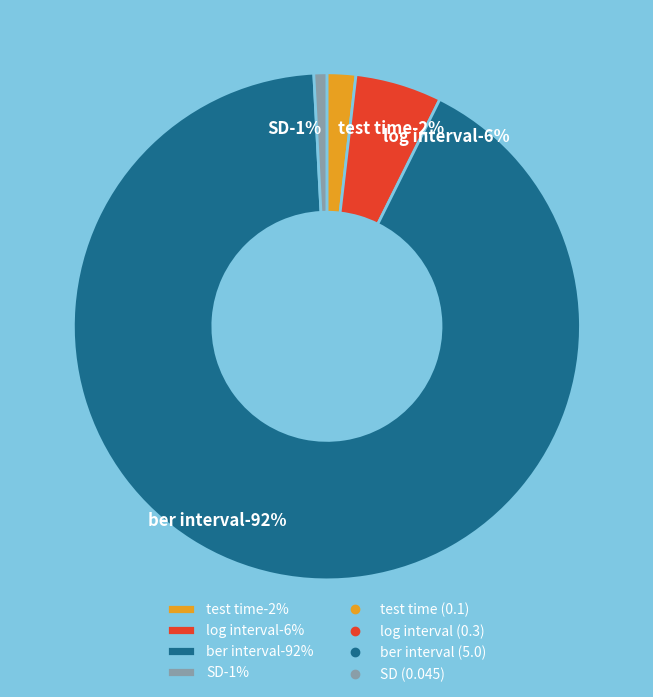

To the nearest percent, what is the combined percentage of ber interval and test time?

94%